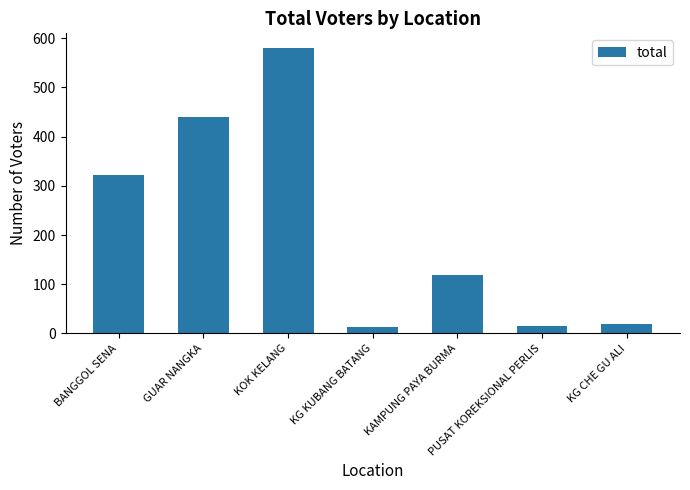

Count the number of data series in this chart.

1